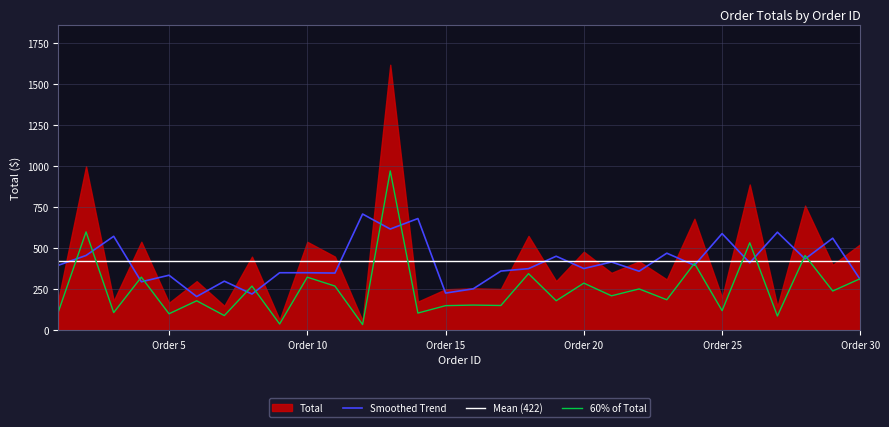

Which has a higher value, 22 or 19?

22